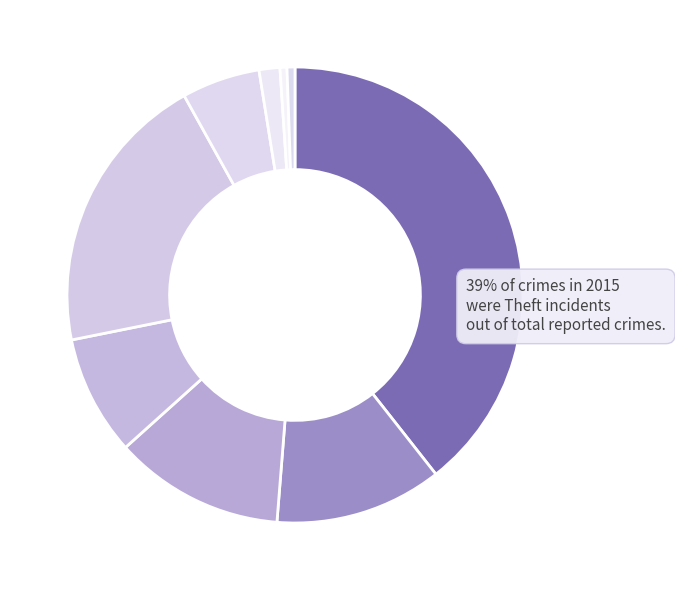

Count the number of slices in the pie.

9